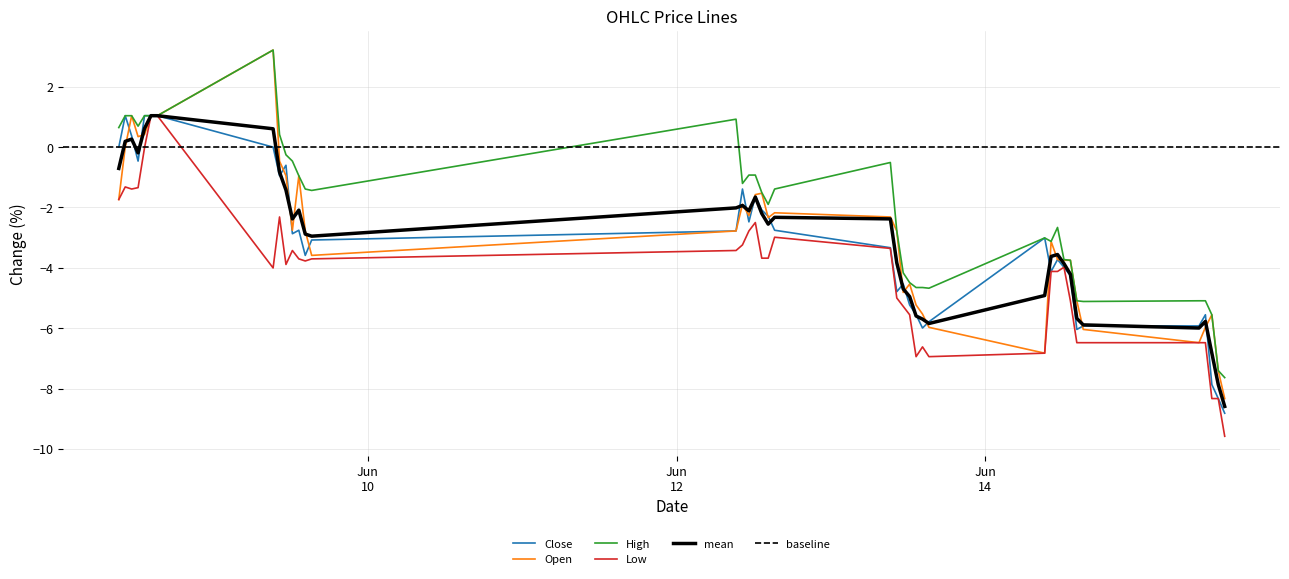

List the labels in order of Low value, smallest first.

2023-06-15 13:15, 2023-06-15 11:15, 2023-06-15 12:15, 2023-06-13 13:15, 2023-06-13 15:15, 2023-06-14 09:15, 2023-06-13 14:15, 2023-06-14 14:15, 2023-06-14 15:15, 2023-06-15 09:15, 2023-06-15 10:15, 2023-06-13 12:15, 2023-06-13 11:15, 2023-06-14 13:15, 2023-06-13 10:15, 2023-06-14 10:15, 2023-06-14 11:15, 2023-06-09 09:15, 2023-06-14 12:15, 2023-06-09 11:15, 2023-06-09 14:15, 2023-06-09 13:15, 2023-06-09 15:15, 2023-06-12 13:15, 2023-06-12 14:15, 2023-06-09 12:15, 2023-06-12 09:15, 2023-06-13 09:15, 2023-06-12 10:15, 2023-06-12 15:15, 2023-06-12 11:15, 2023-06-12 12:15, 2023-06-09 10:15, 2023-06-08 09:15, 2023-06-08 11:15, 2023-06-08 12:15, 2023-06-08 10:15, 2023-06-08 13:15, 2023-06-08 14:15, 2023-06-08 15:15